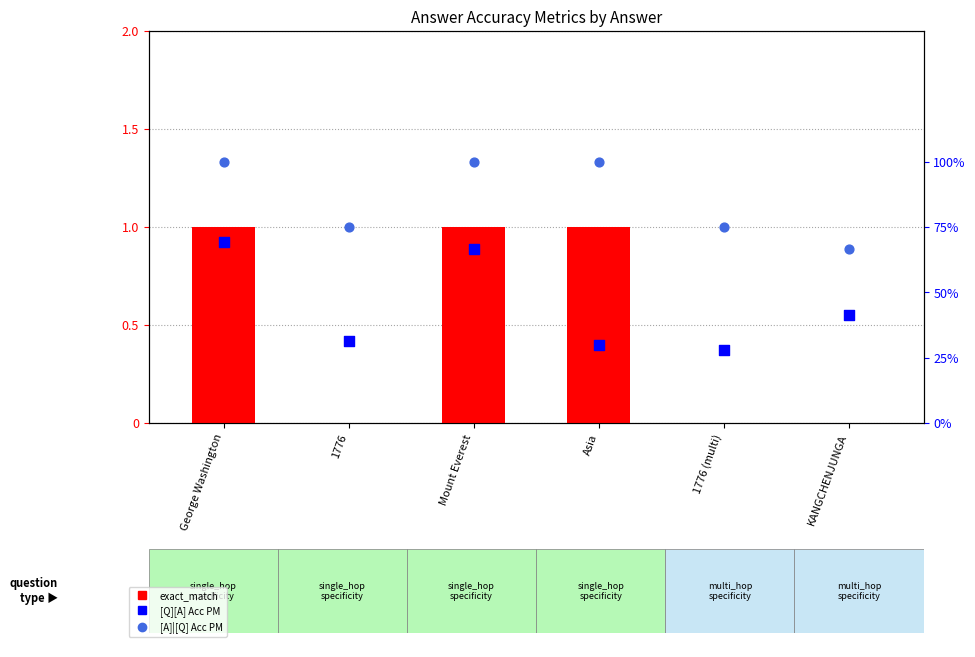

Which series has the largest Y range (max minus min)?

exact_match